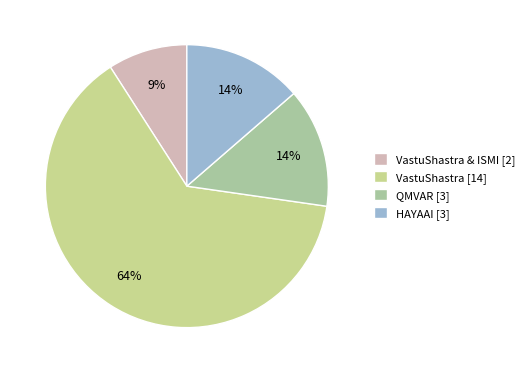

Count the number of slices in the pie.

4